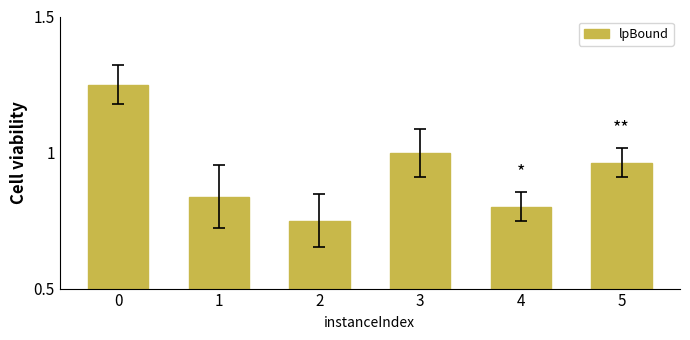

Between 5 and 2, which is larger?

5